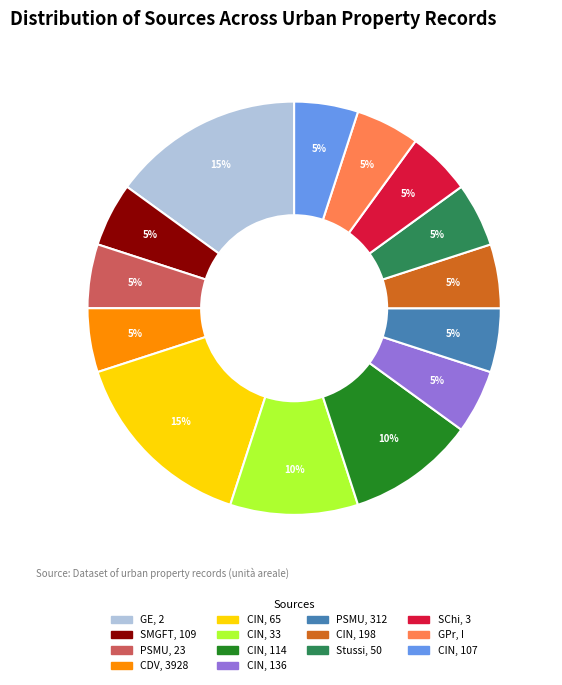

To the nearest percent, what portion does CIN, 107 represent?

5%